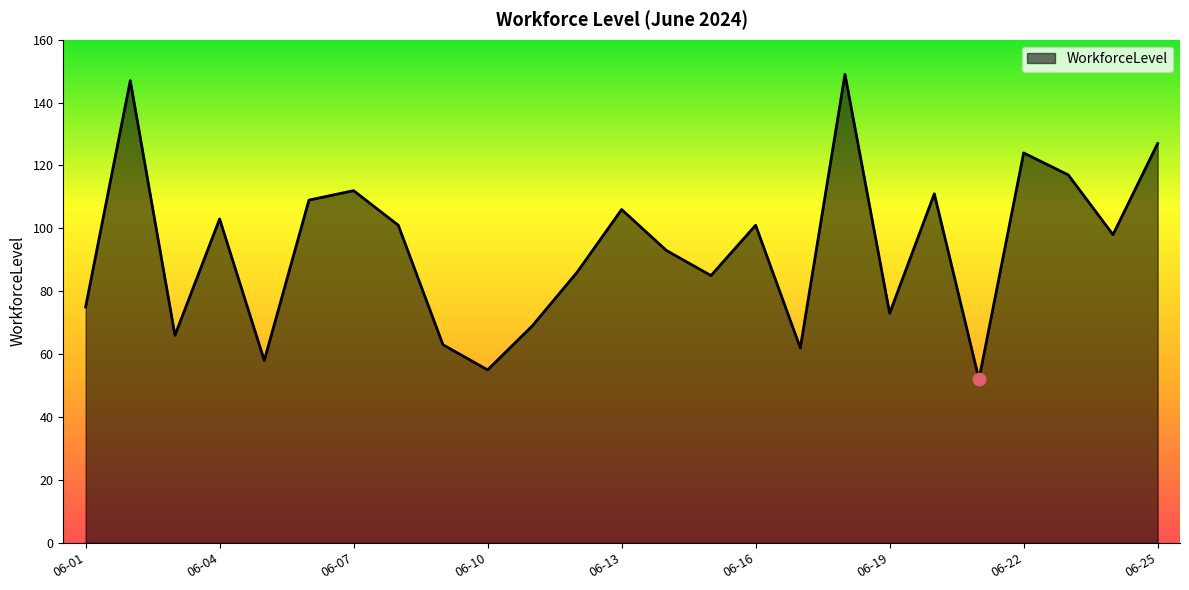

What is the smallest value displayed?

52